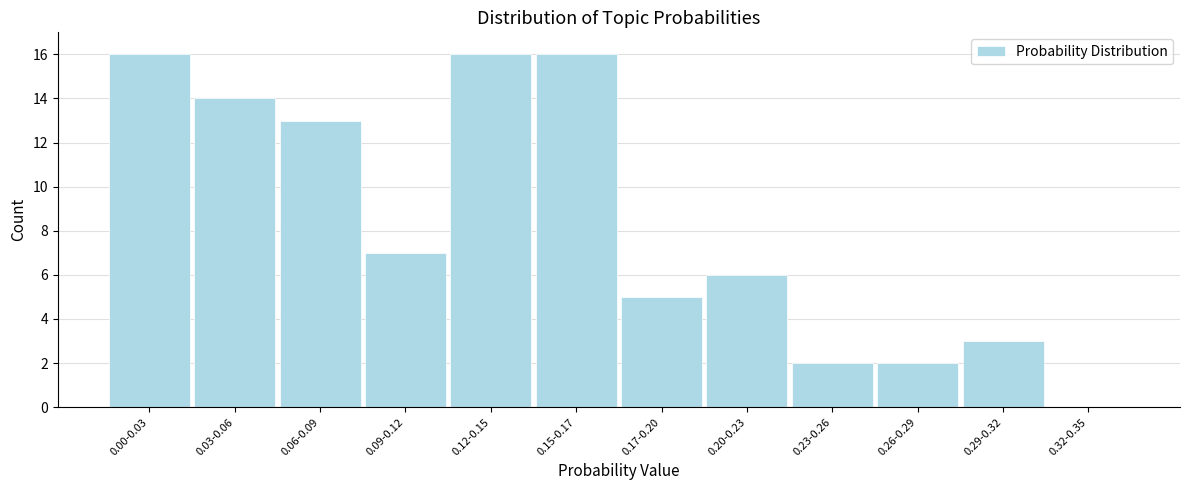

Reading right to left, extract all data points from this chart.

0.32-0.35=0	0.29-0.32=3	0.26-0.29=2	0.23-0.26=2	0.20-0.23=6	0.17-0.20=5	0.15-0.17=16	0.12-0.15=16	0.09-0.12=7	0.06-0.09=13	0.03-0.06=14	0.00-0.03=16